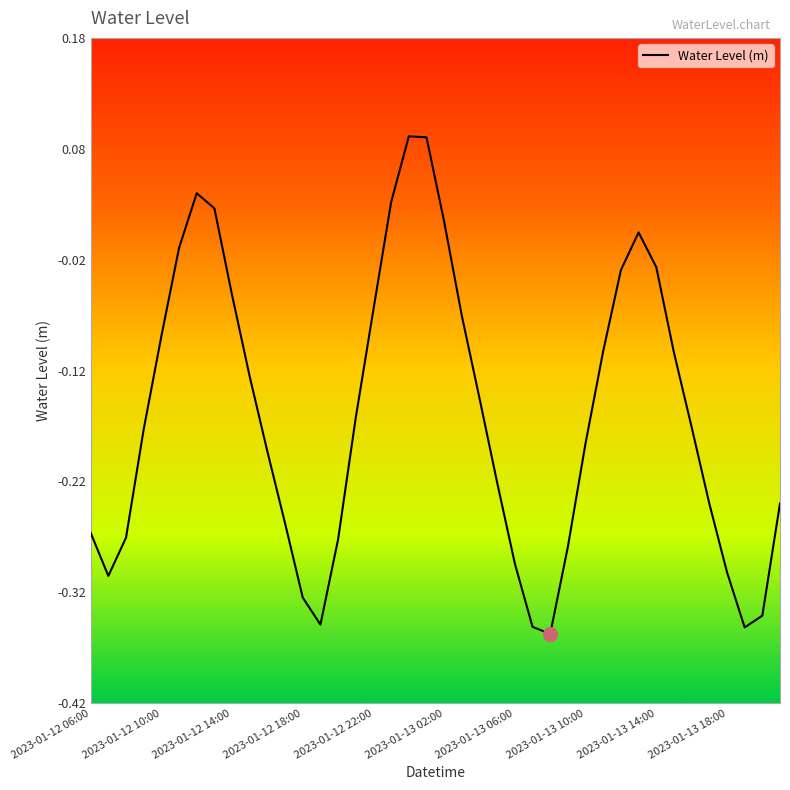

What is the difference between the maximum and minimum values?

0.4